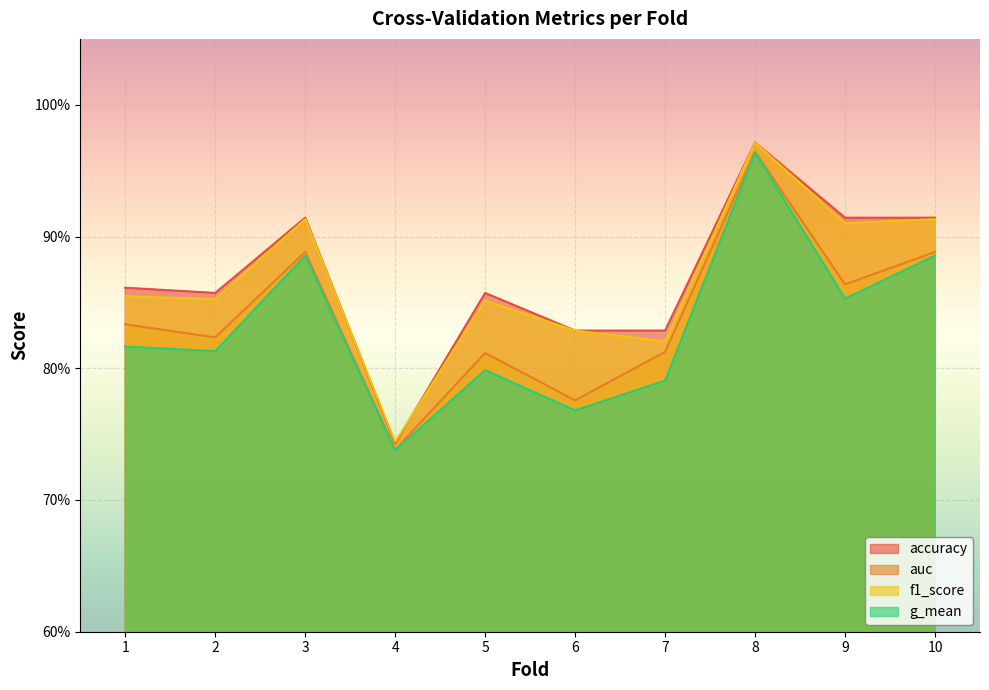

Does the chart display data point markers on the line(s)?

No